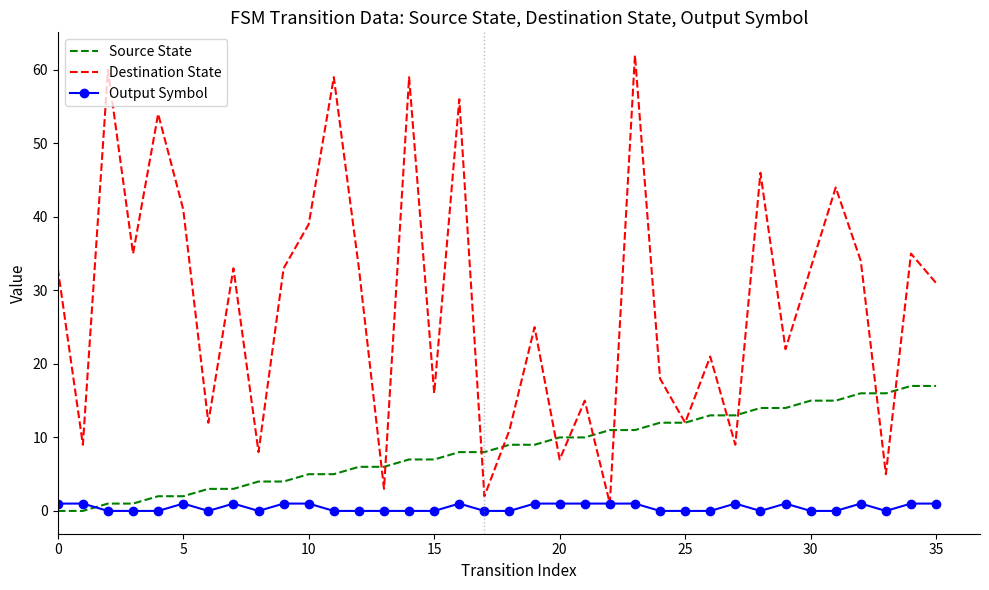

Which series has the largest total across all categories?

Destination State